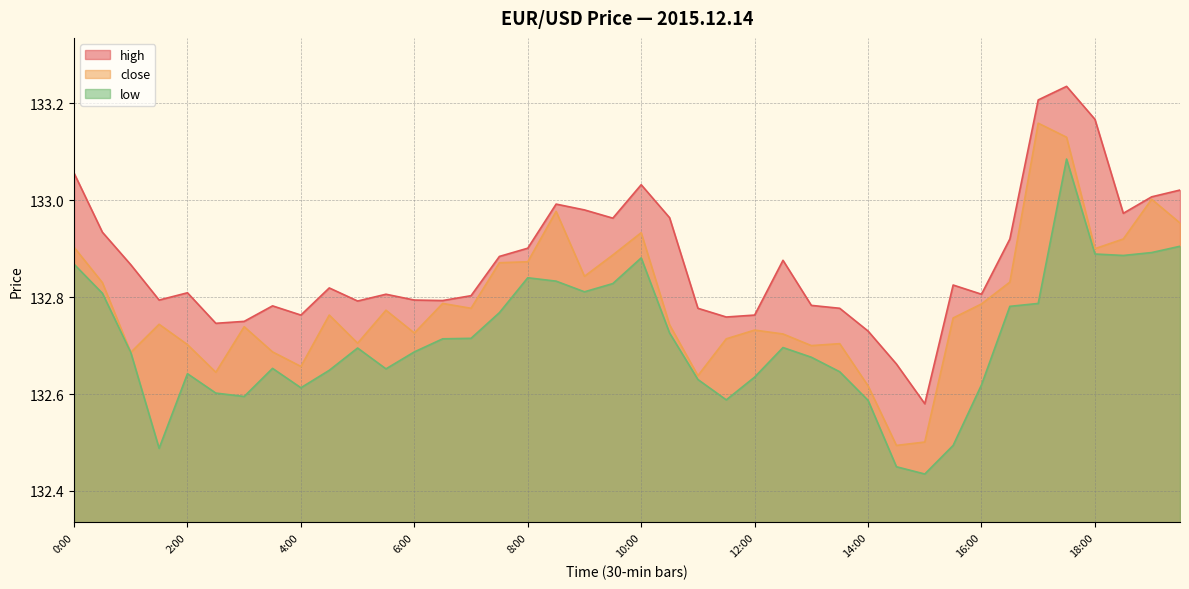

At which category does the chart reach its peak across all series?

17:30